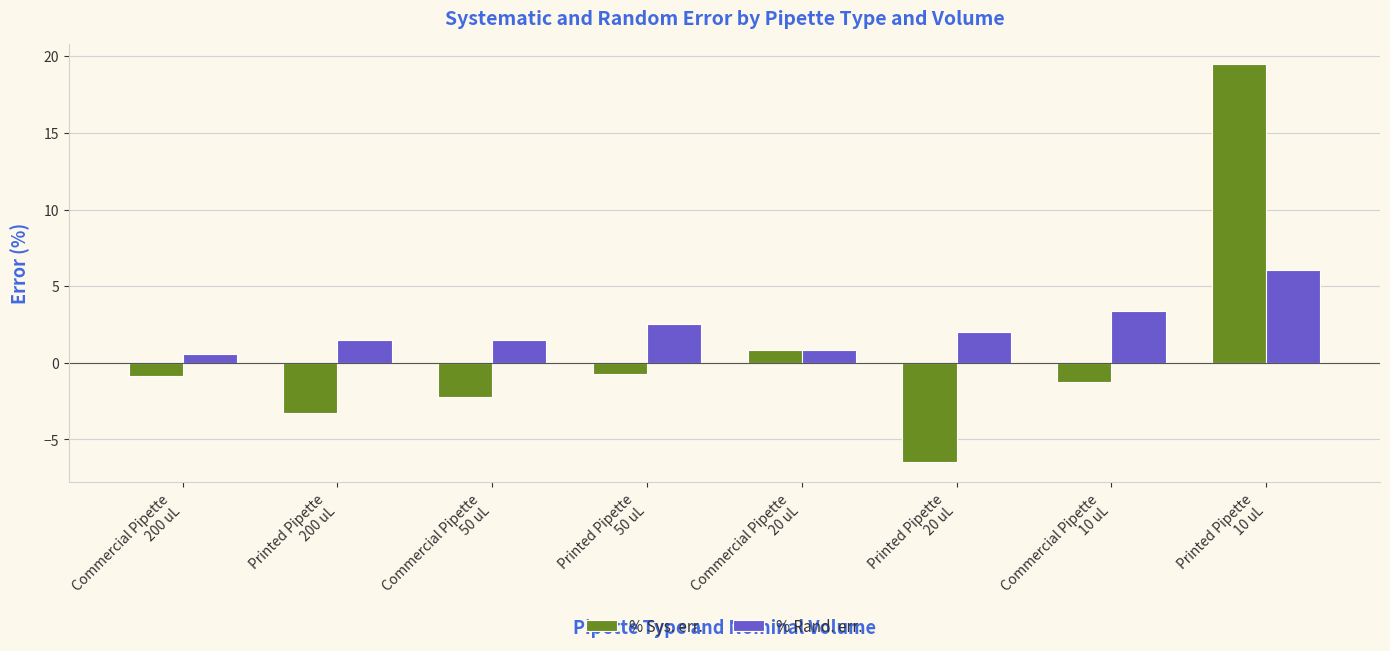

Which series changed the most between Commercial Pipette
50 uL and Commercial Pipette
20 uL?

% Sys. err.